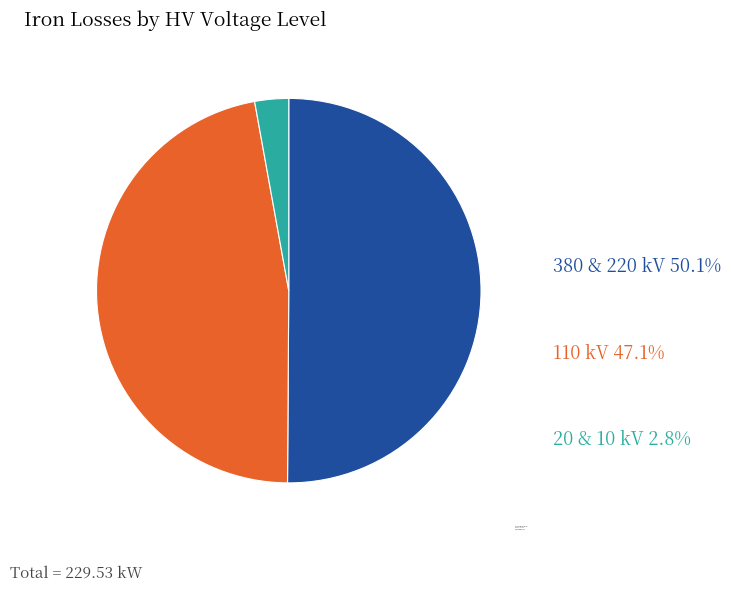

Does 110 kV account for over 50% of the chart?

No